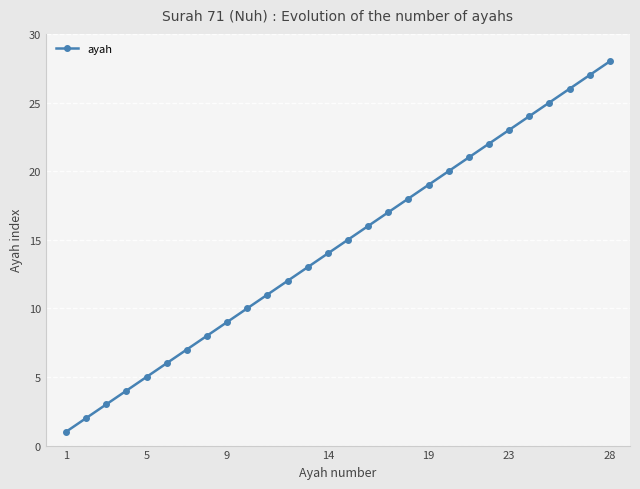

What is the difference between the second highest and second lowest values?

25